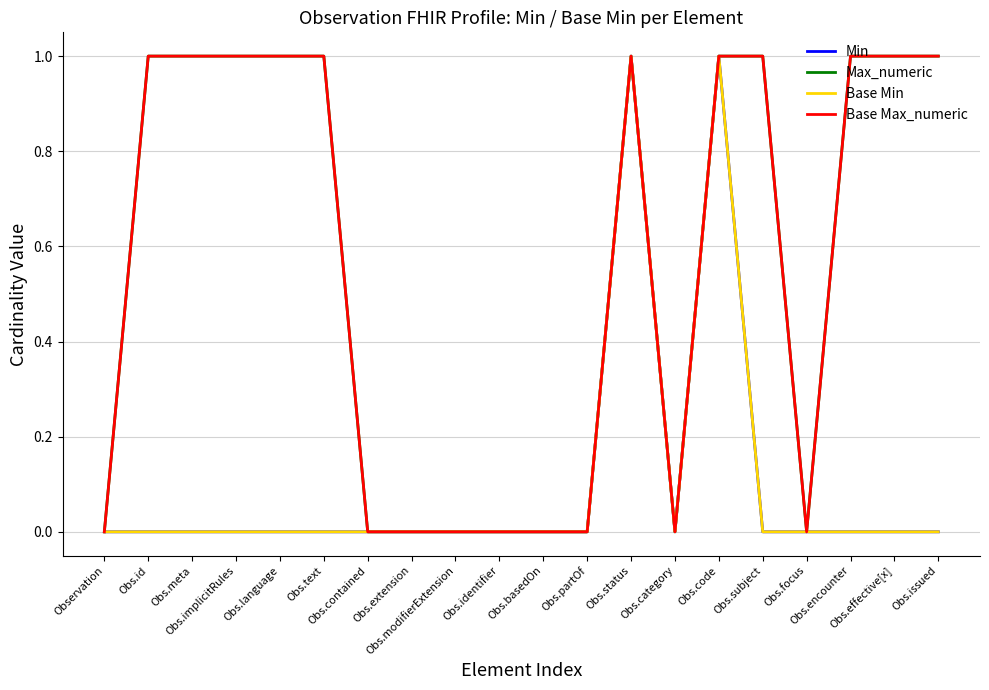

In Min, how many points are lower than both neighbors (excluding endpoints)?

1